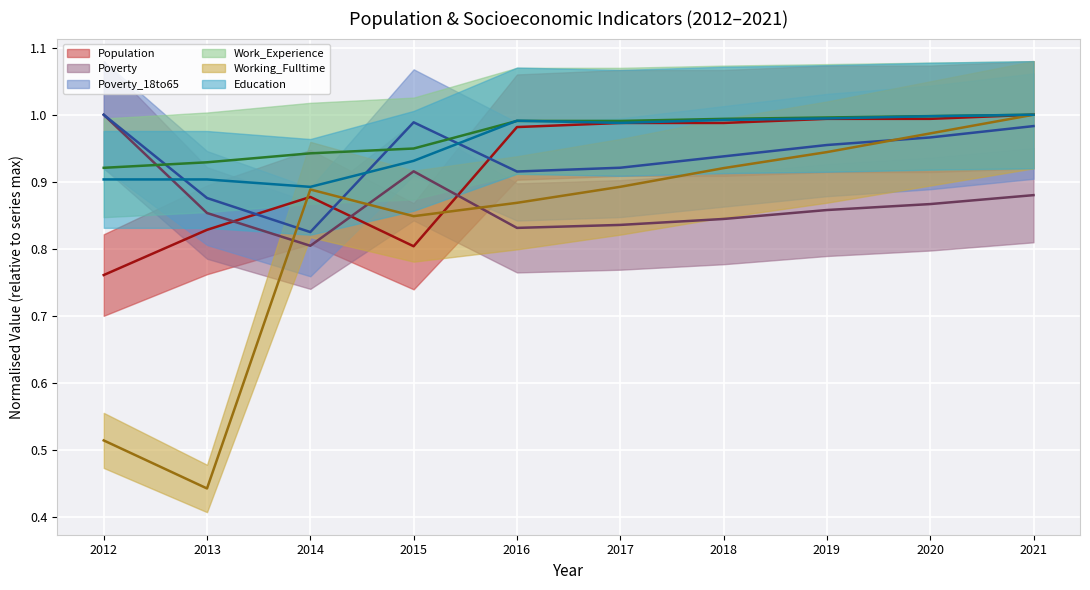

In Poverty, how many points are lower than both neighbors (excluding endpoints)?

2